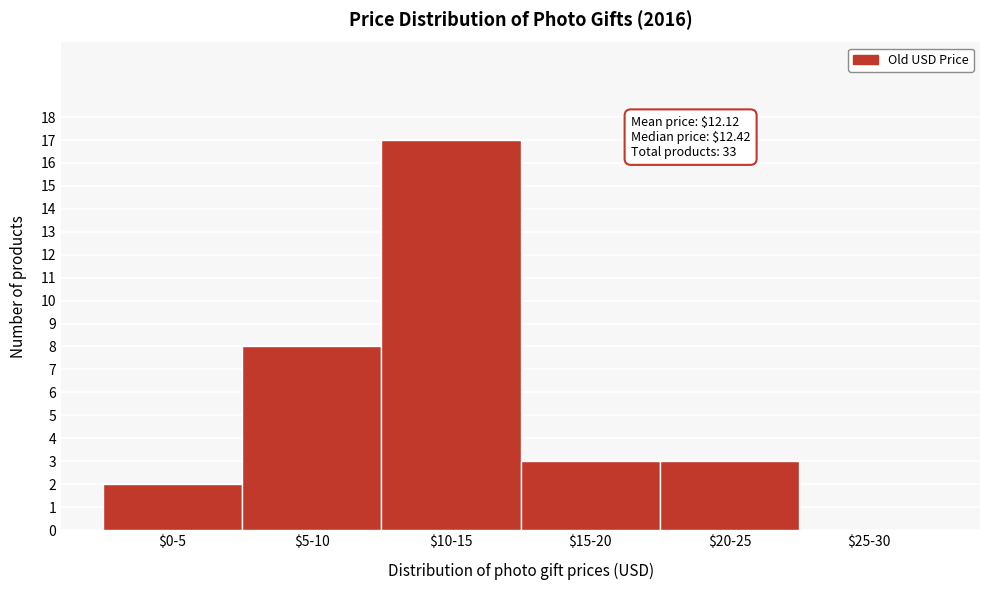

Read the value at $10-15, to the nearest 10.

20